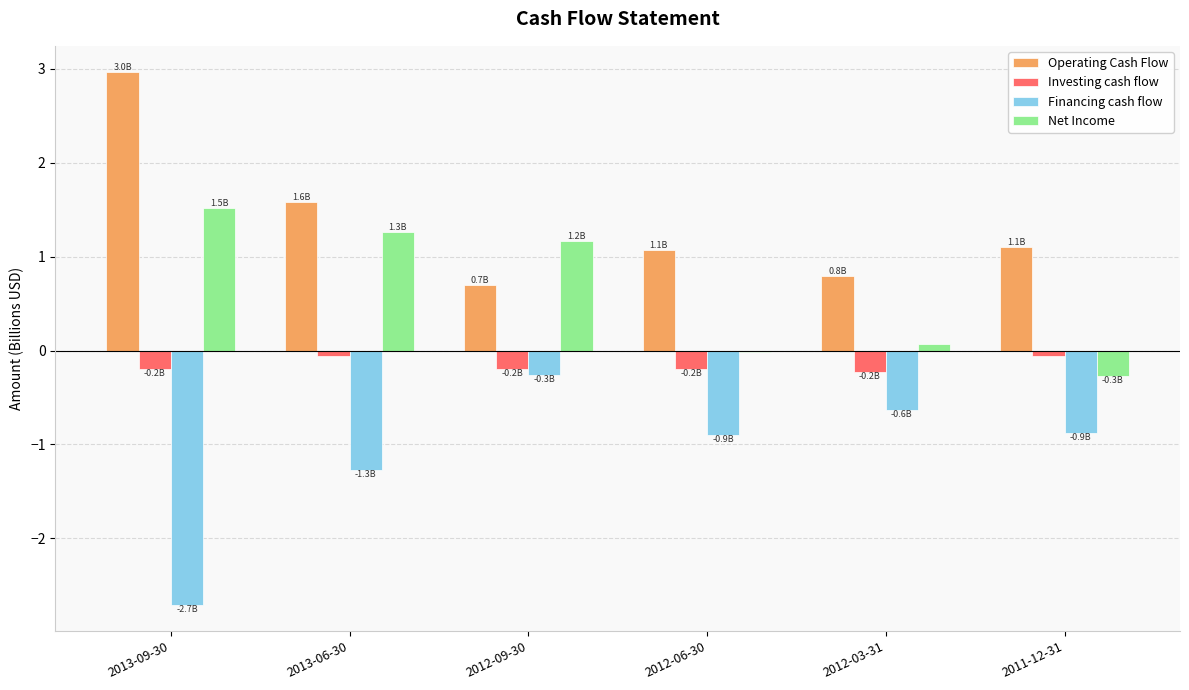

How many groups of bars are there?

6